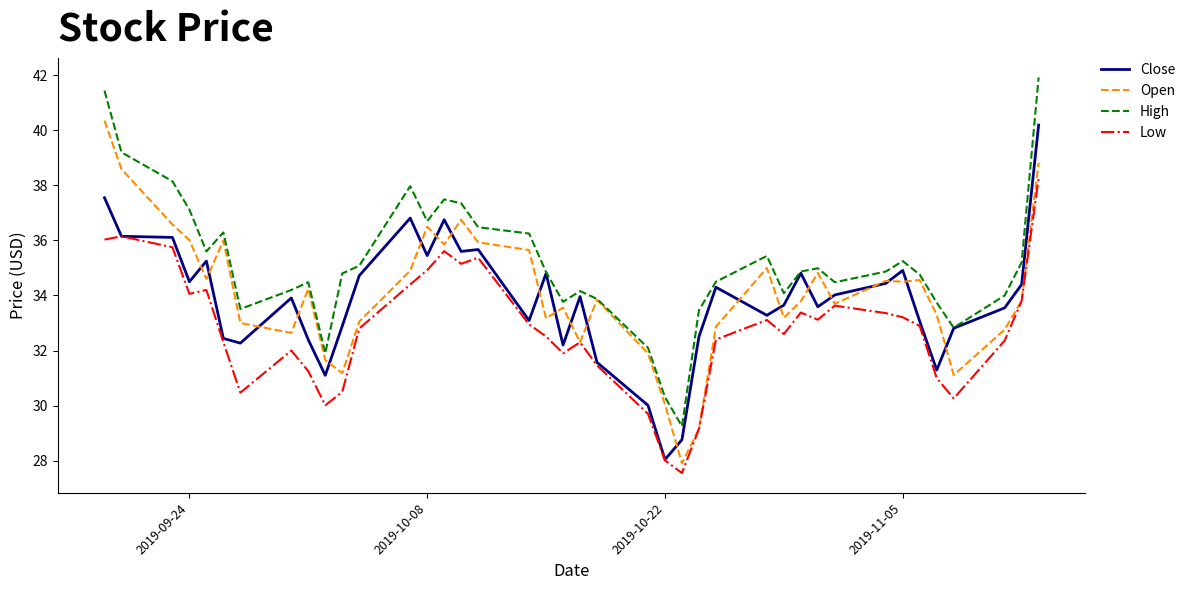

What is the maximum value for Open?

40.3